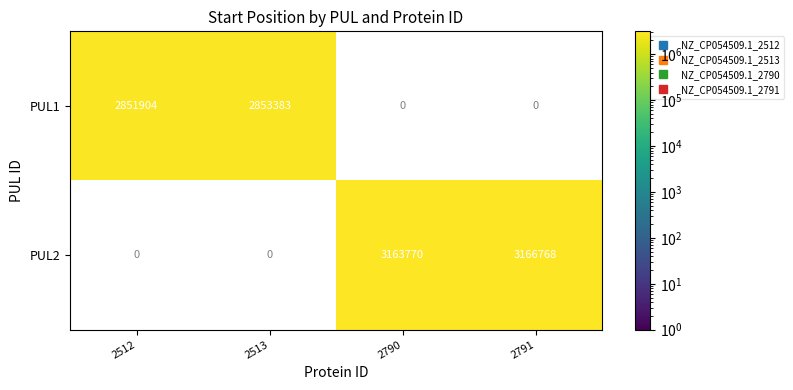

How many categories are shown in the chart?

4